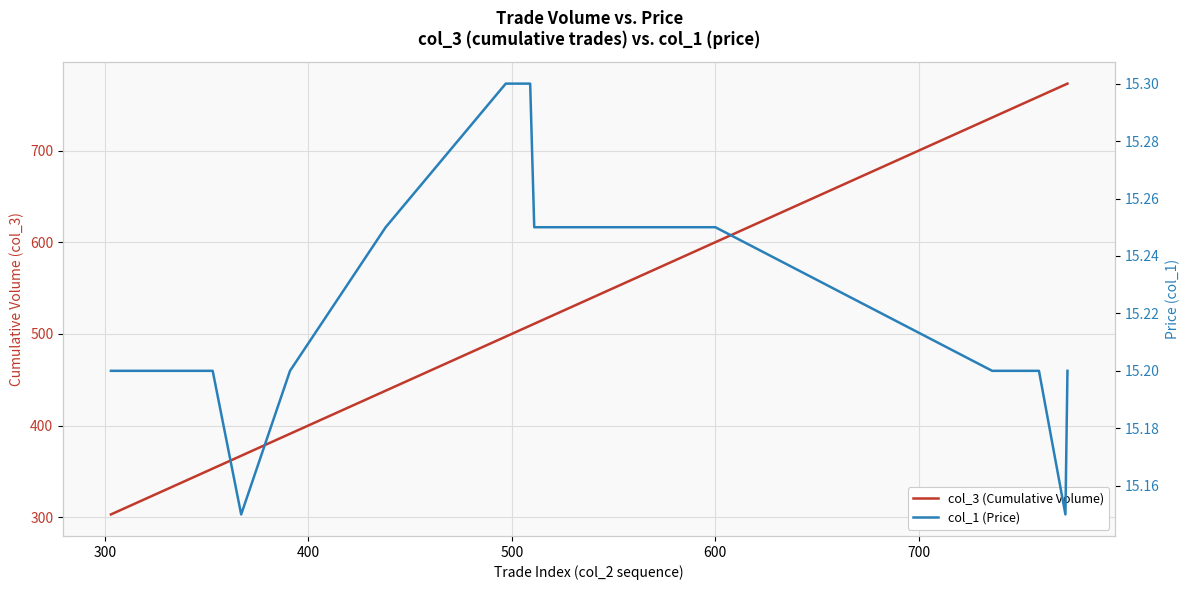

Does the chart display data point markers on the line(s)?

No